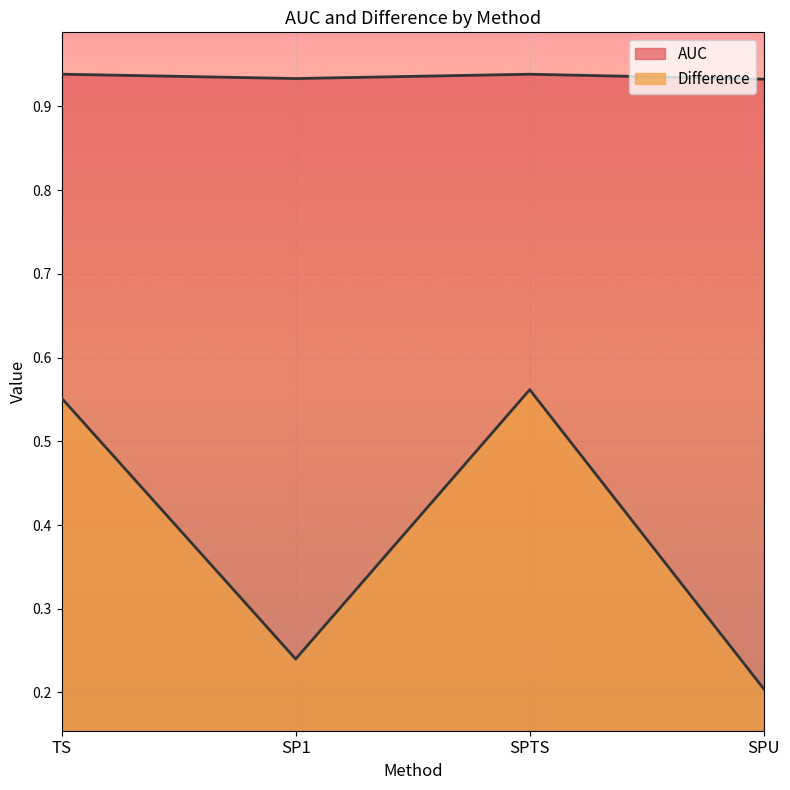

In AUC, how many points are higher than both neighbors (excluding endpoints)?

1